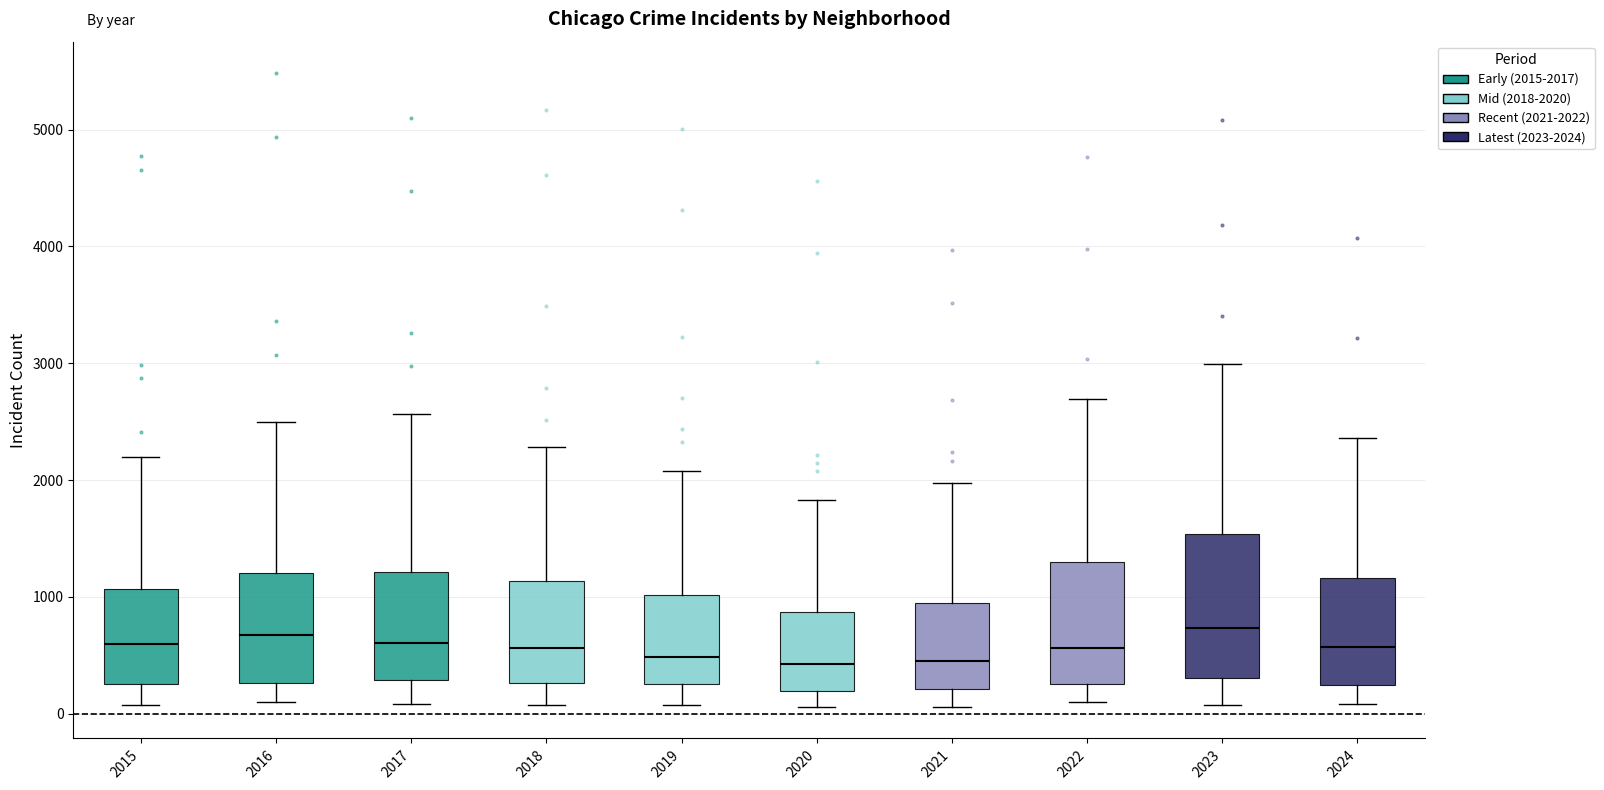

Reading left to right, transcribe this box plot: for each box, give where its median line is, the range the box spans, and where its two whiskers end, as read against the y-axis. The values are not printed on the chart, so give them approximately, as read against the axis.

2015: median 600, box 300 to 1100, whiskers 100 to 2200
2016: median 700, box 300 to 1200, whiskers 100 to 2500
2017: median 600, box 300 to 1200, whiskers 100 to 2600
2018: median 600, box 300 to 1100, whiskers 100 to 2300
2019: median 500, box 300 to 1000, whiskers 100 to 2100
2020: median 400, box 200 to 900, whiskers 100 to 1800
2021: median 500, box 200 to 900, whiskers 100 to 2000
2022: median 600, box 300 to 1300, whiskers 100 to 2700
2023: median 700, box 300 to 1500, whiskers 100 to 3000
2024: median 600, box 200 to 1200, whiskers 100 to 2400